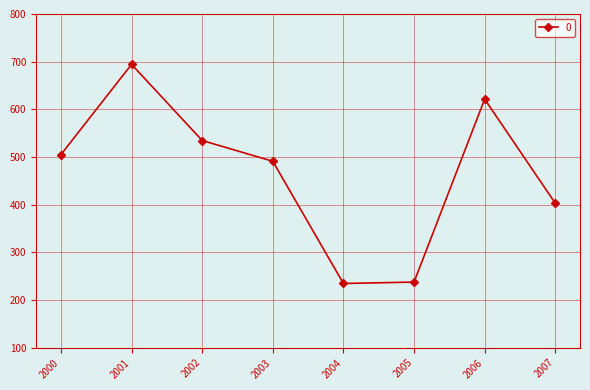

What is the sum of the values at 2002 and 2001?

1229.0